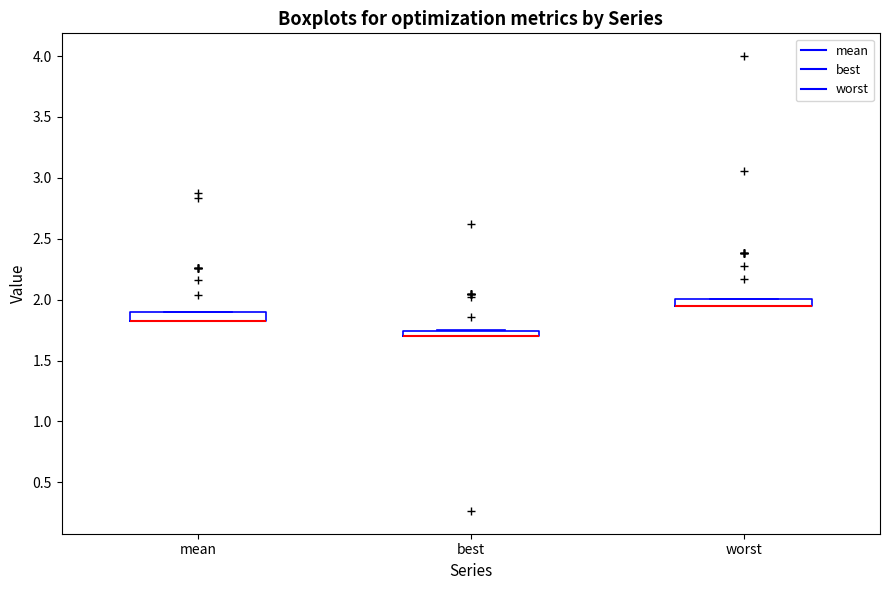

Where is the upper edge of the box for best on the y-axis? The values are not printed on the chart, so give them approximately, as read against the axis.

1.75